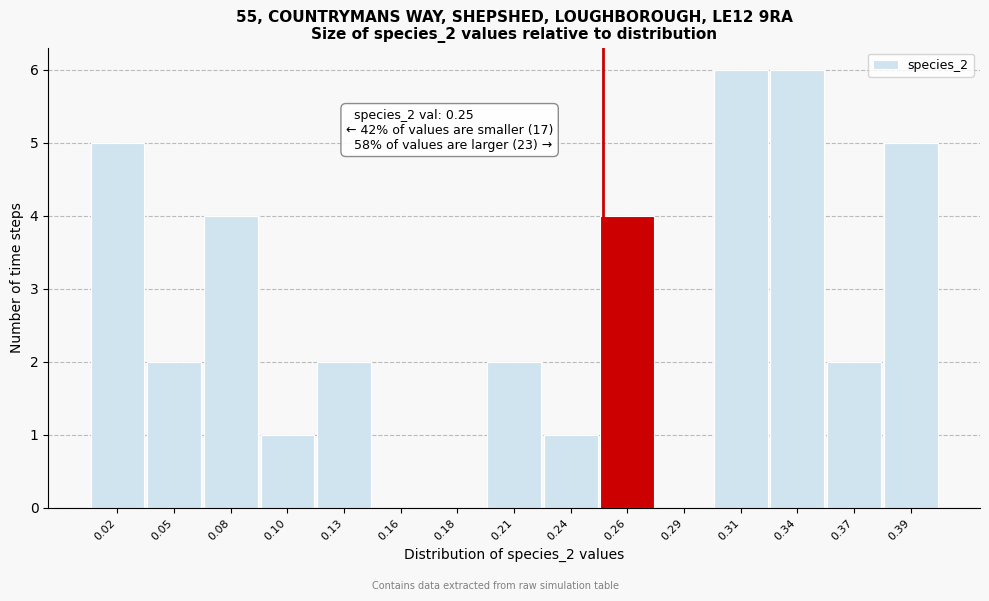

Reading left to right, extract all data points from this chart.

0.02=5	0.05=2	0.08=4	0.10=1	0.13=2	0.16=0	0.18=0	0.21=2	0.24=1	0.26=4	0.29=0	0.31=6	0.34=6	0.37=2	0.39=5